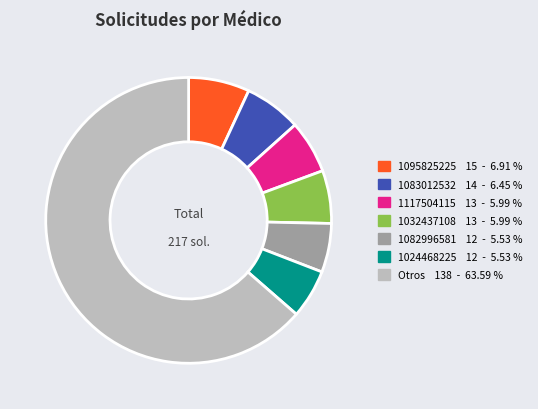

Is there a majority slice in this chart?

Yes